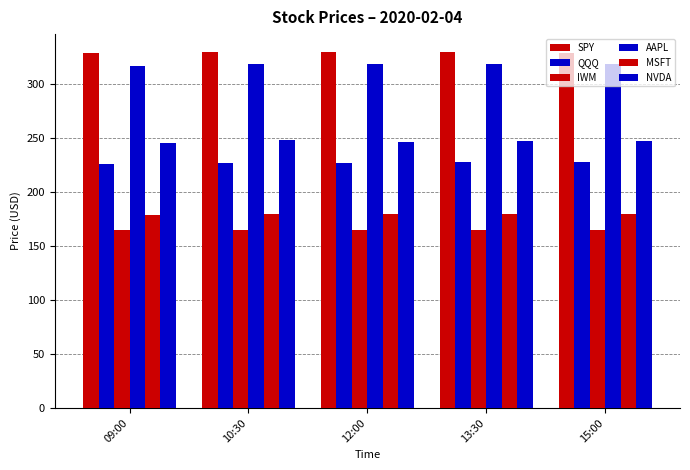

What is the difference between the maximum and minimum values in the AAPL series?

2.7